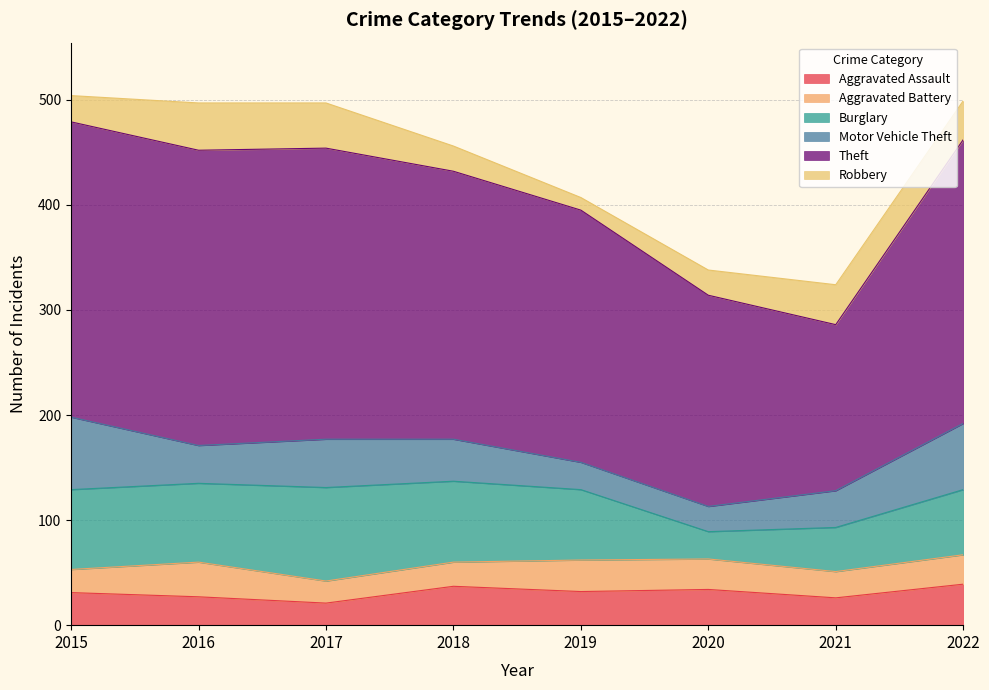

What is the difference between the maximum and second lowest values in the Motor Vehicle Theft series?

43